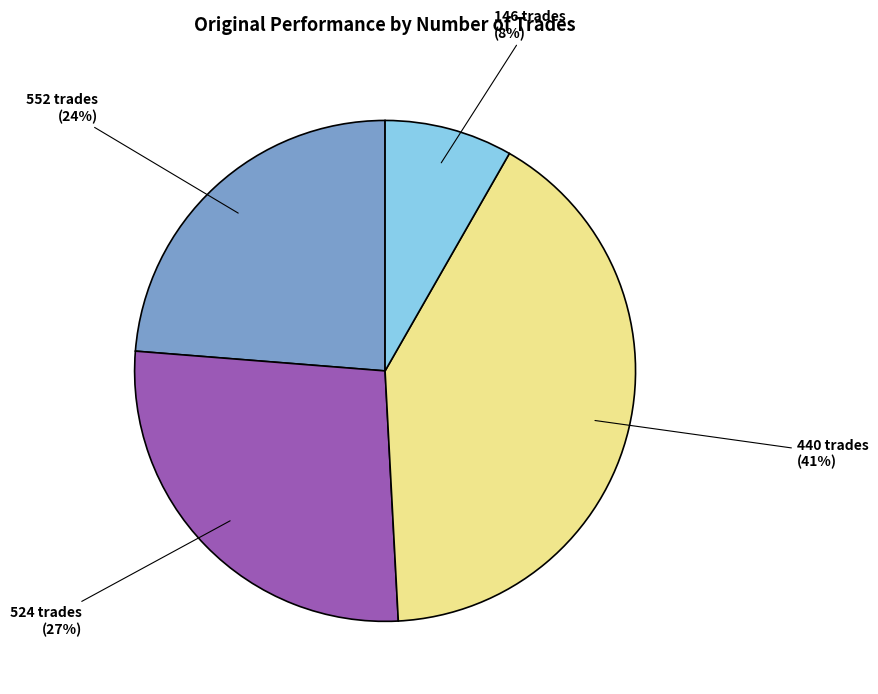

To the nearest percent, what is the average slice percentage?

25%